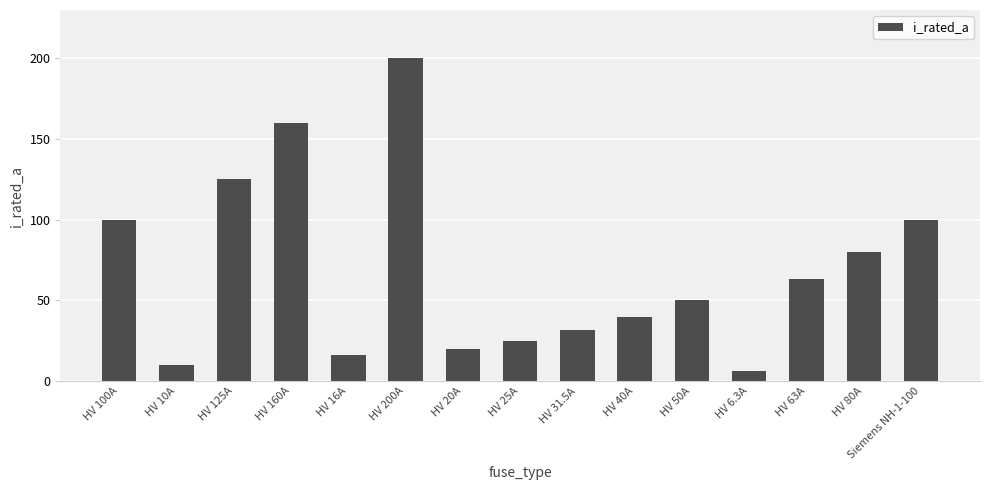

True or false: the data shows 26.1 at HV 16A.

False